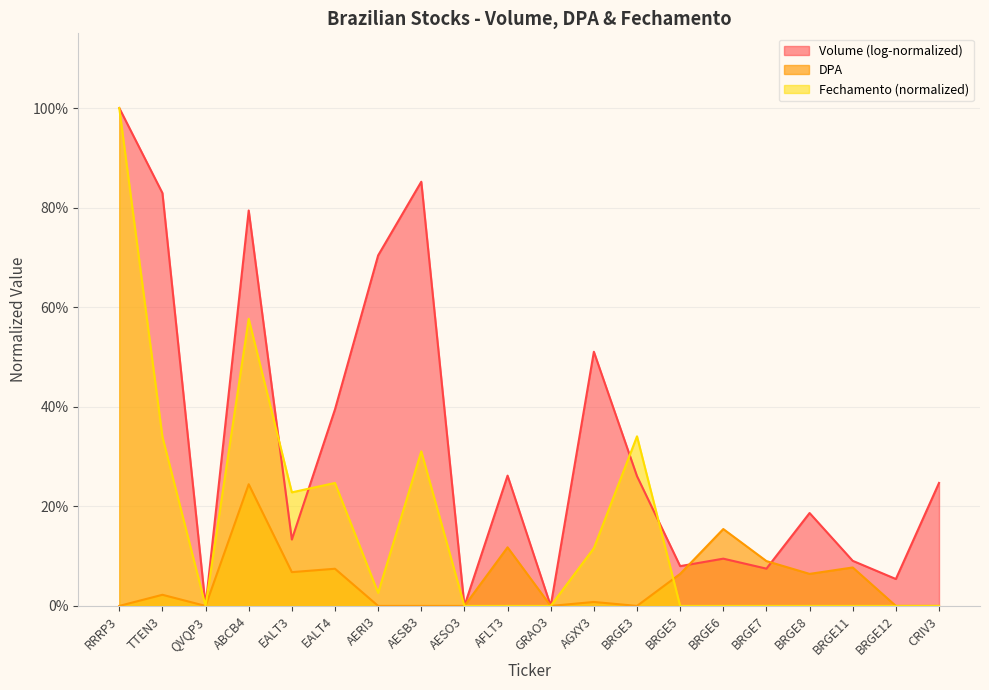

What is the difference between the maximum and second lowest values in the DPA series?

0.2